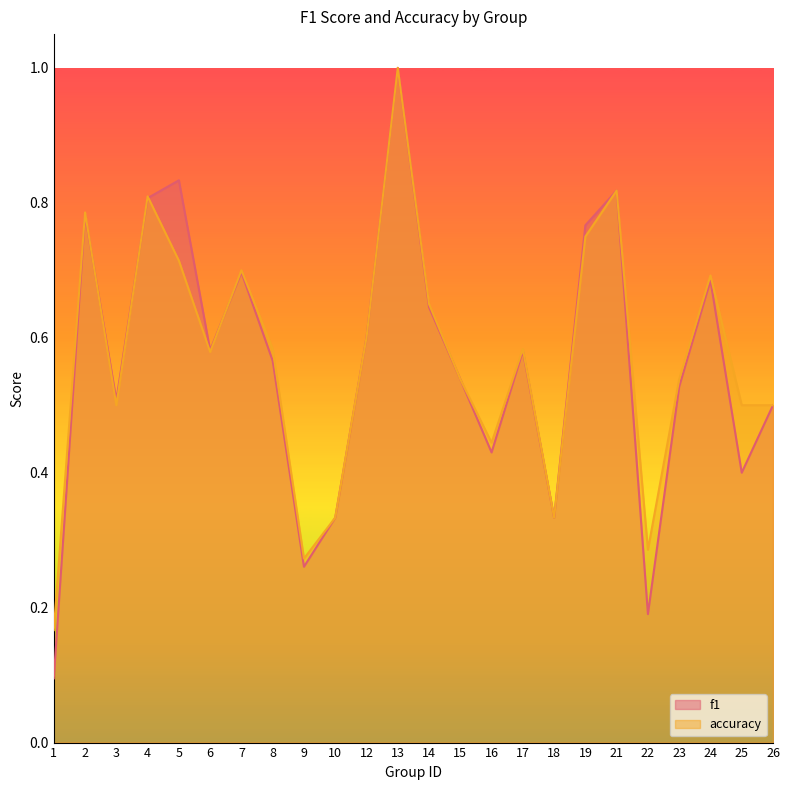

At which category is the sum across all series the highest?

13